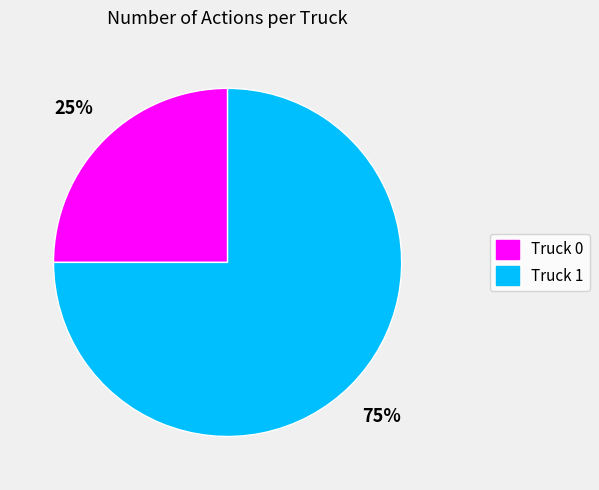

What percentage is the Truck 0 slice, to the nearest percent?

25%